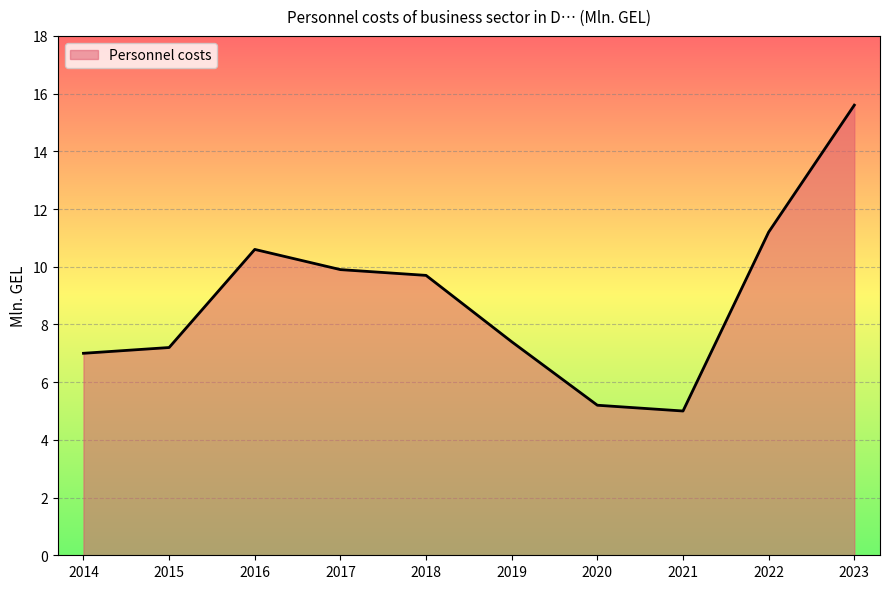

At which category does the chart reach its minimum across all series?

2021